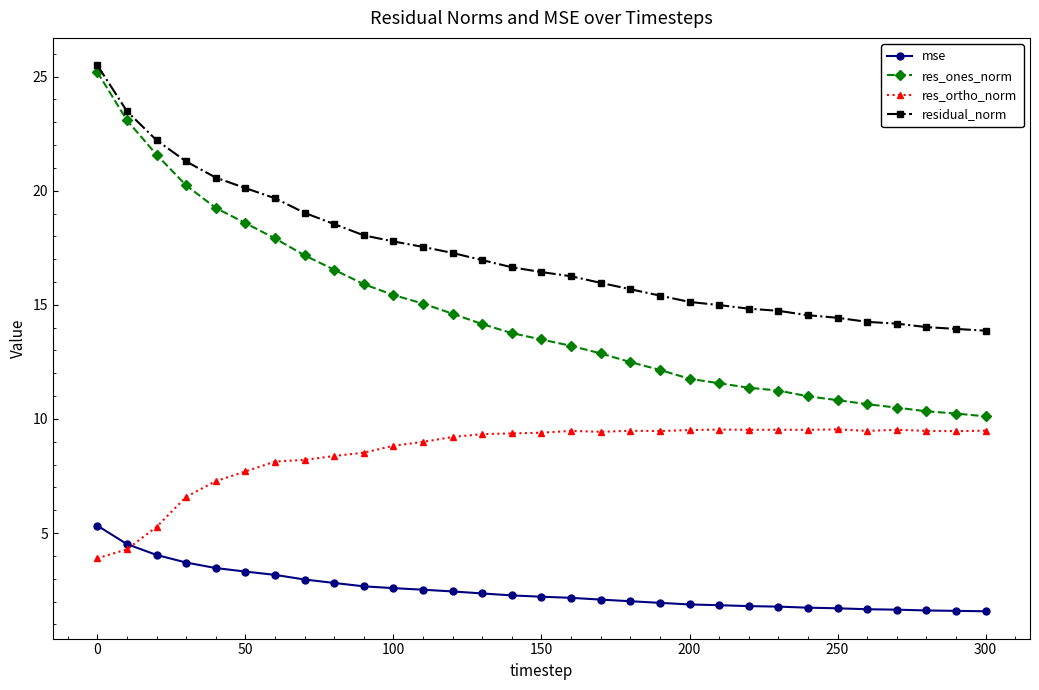

Which series has the largest range (max minus min)?

res_ones_norm